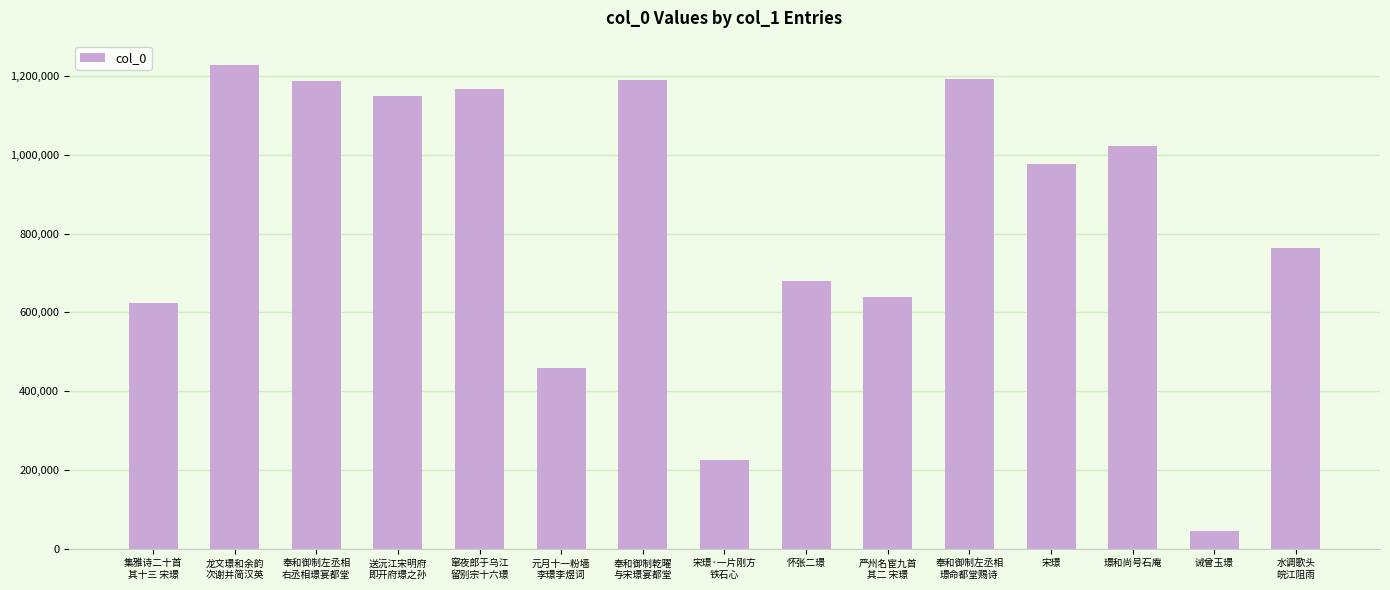

Does the chart contain any negative values?

No